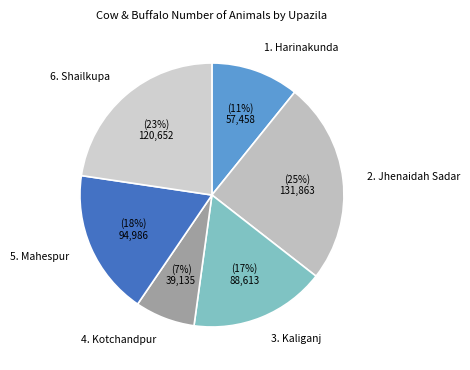

Is there any slice that represents more than half of the pie?

No